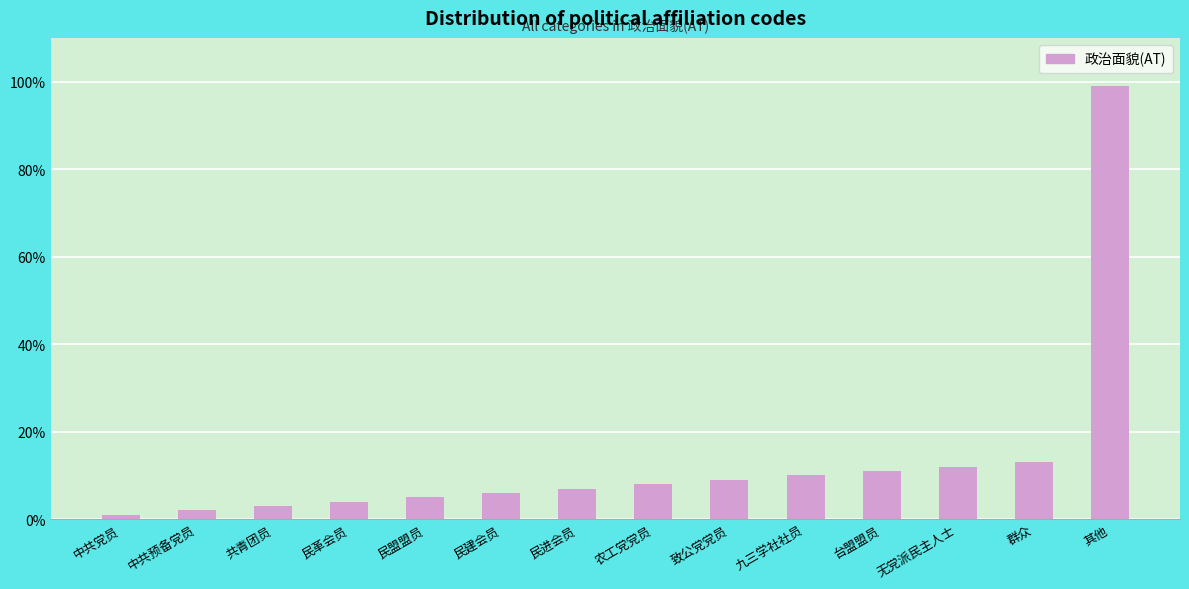

List the labels in order of value, largest first.

其他, 群众, 无党派民主人士, 台盟盟员, 九三学社社员, 致公党党员, 农工党党员, 民进会员, 民建会员, 民盟盟员, 民革会员, 共青团员, 中共预备党员, 中共党员